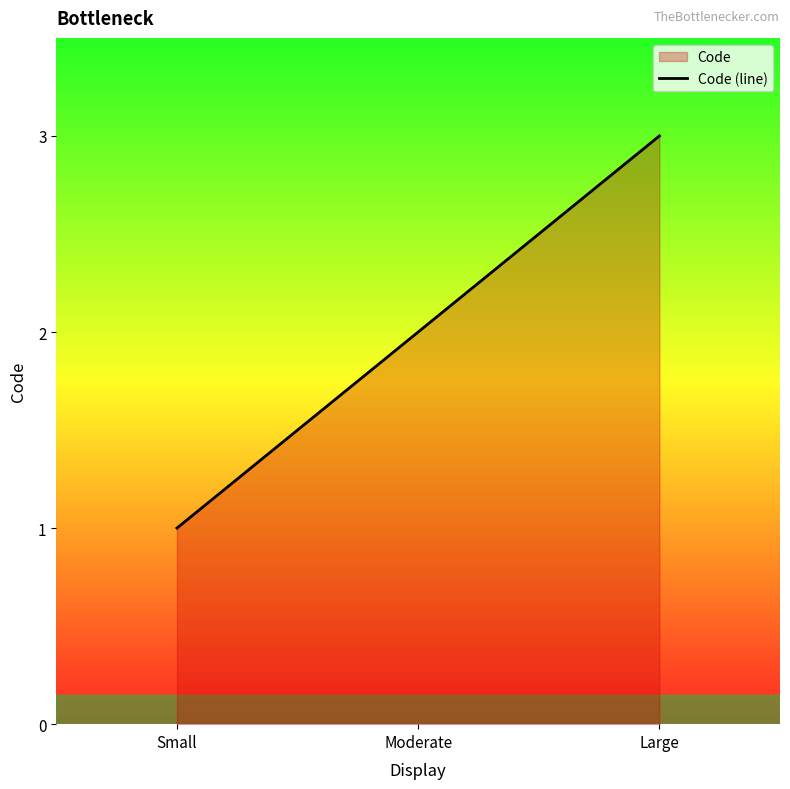

How many data points are above 2?

1